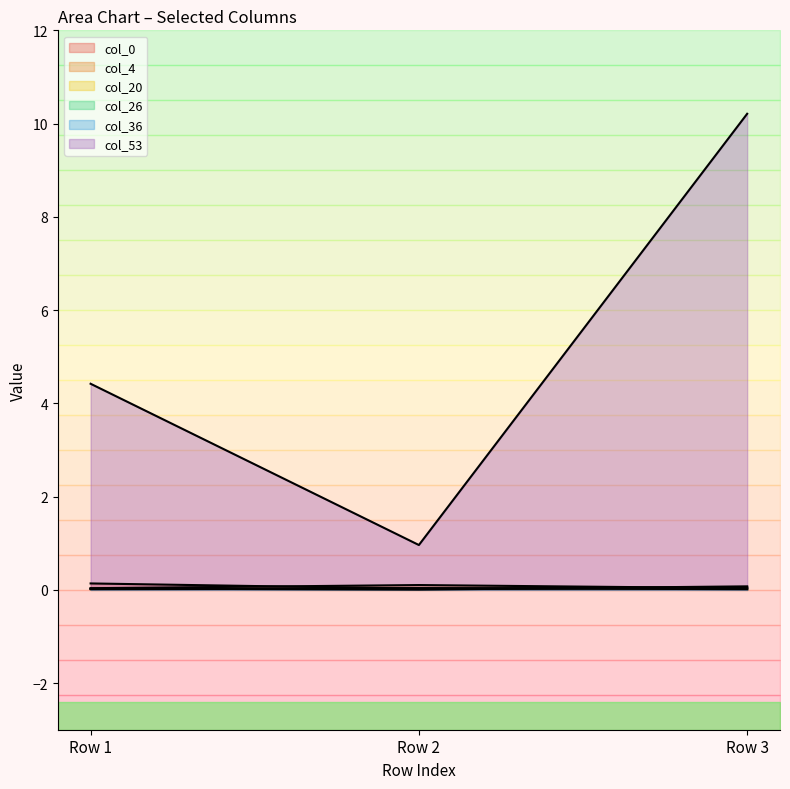

What are all the series names shown in the legend?

col_0, col_4, col_20, col_26, col_36, col_53